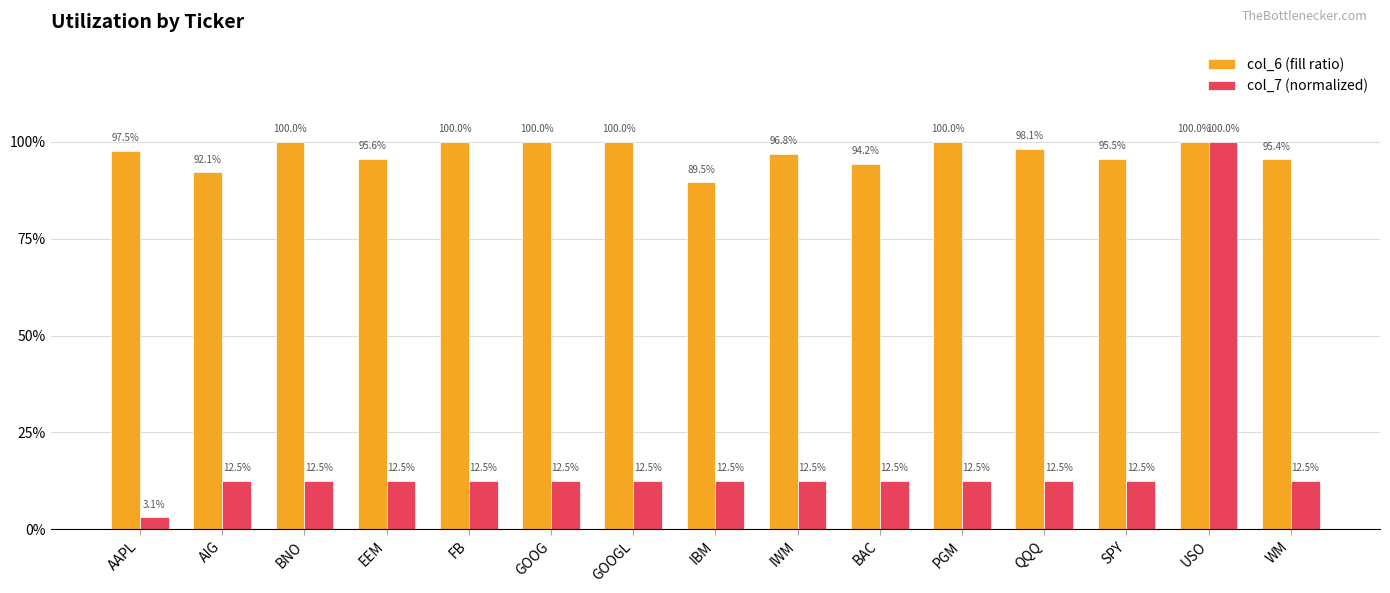

What is the maximum value shown in the chart?

1.0